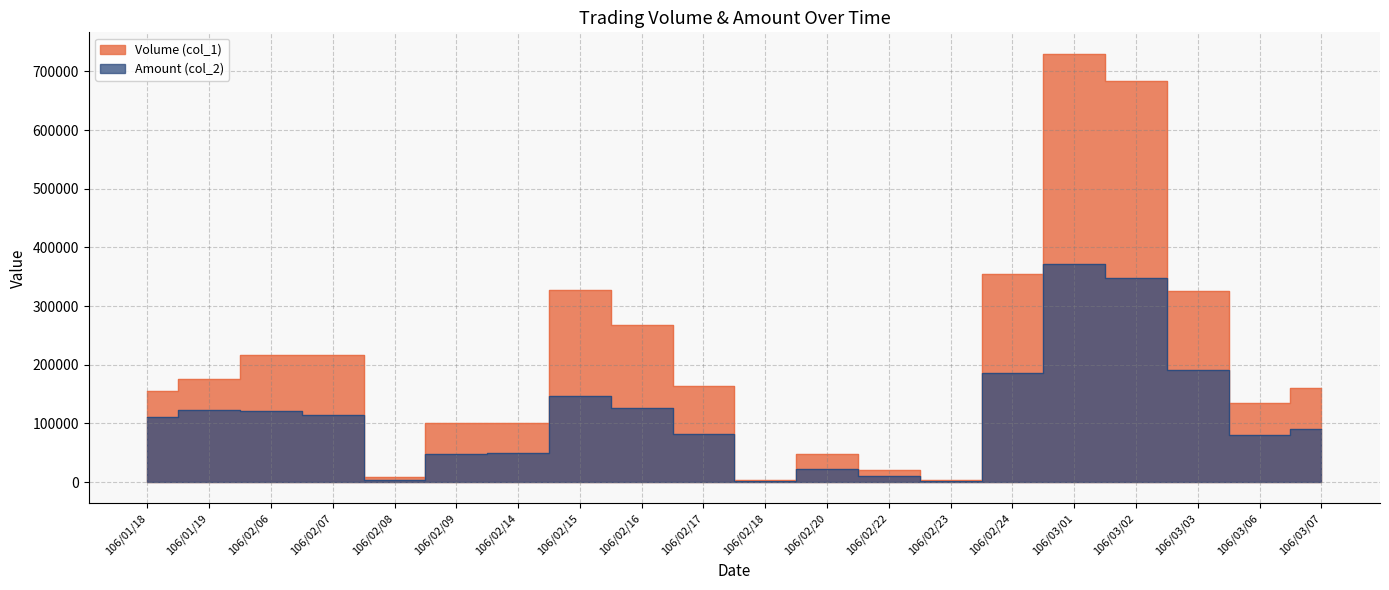

At 106/02/08, list the series in order from largest to smallest.

Volume (col_1), Amount (col_2)